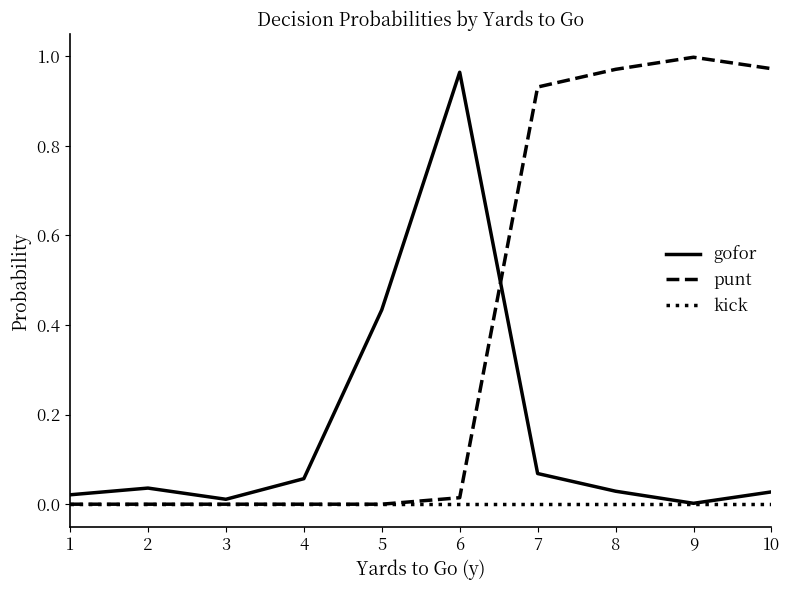

Rank the series by their average value, from lowest to highest.

kick, gofor, punt